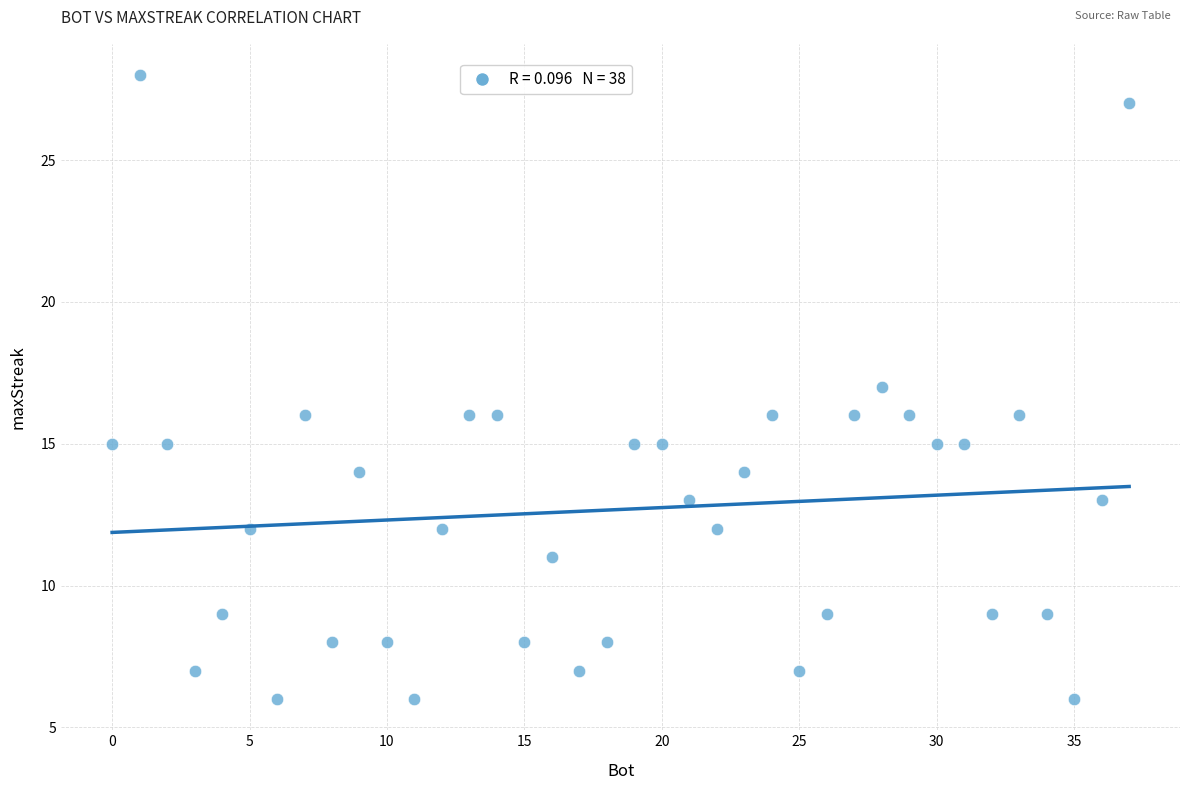

What is the range of Y values (max minus min)?

22